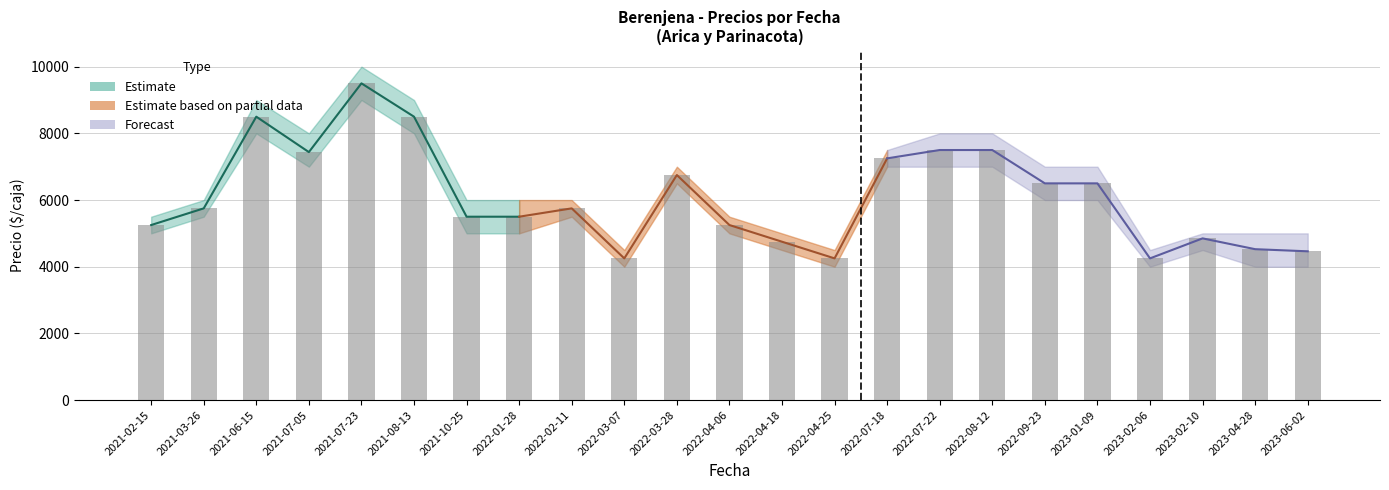

What is the highest value of the Precio maximo series?

10000